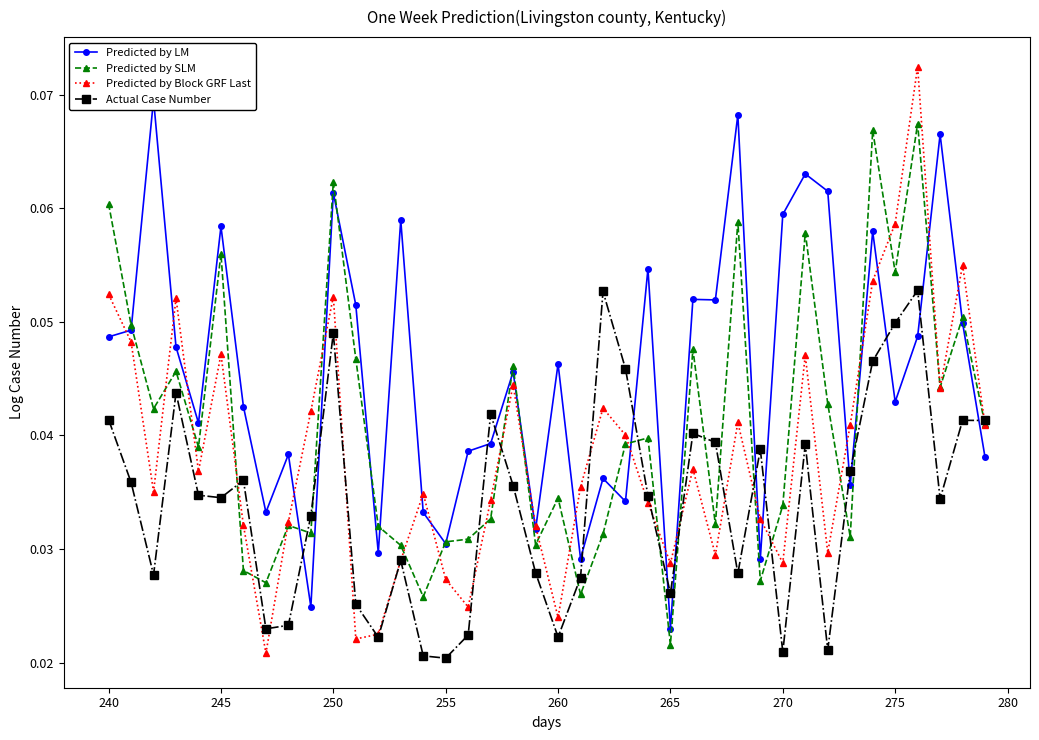

How many interior local peaks does the Predicted by Block GRF Last series have?

11